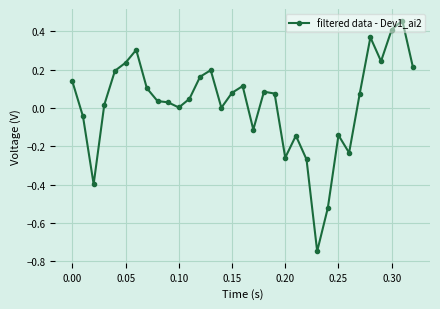

What is the sum of all values?

0.7